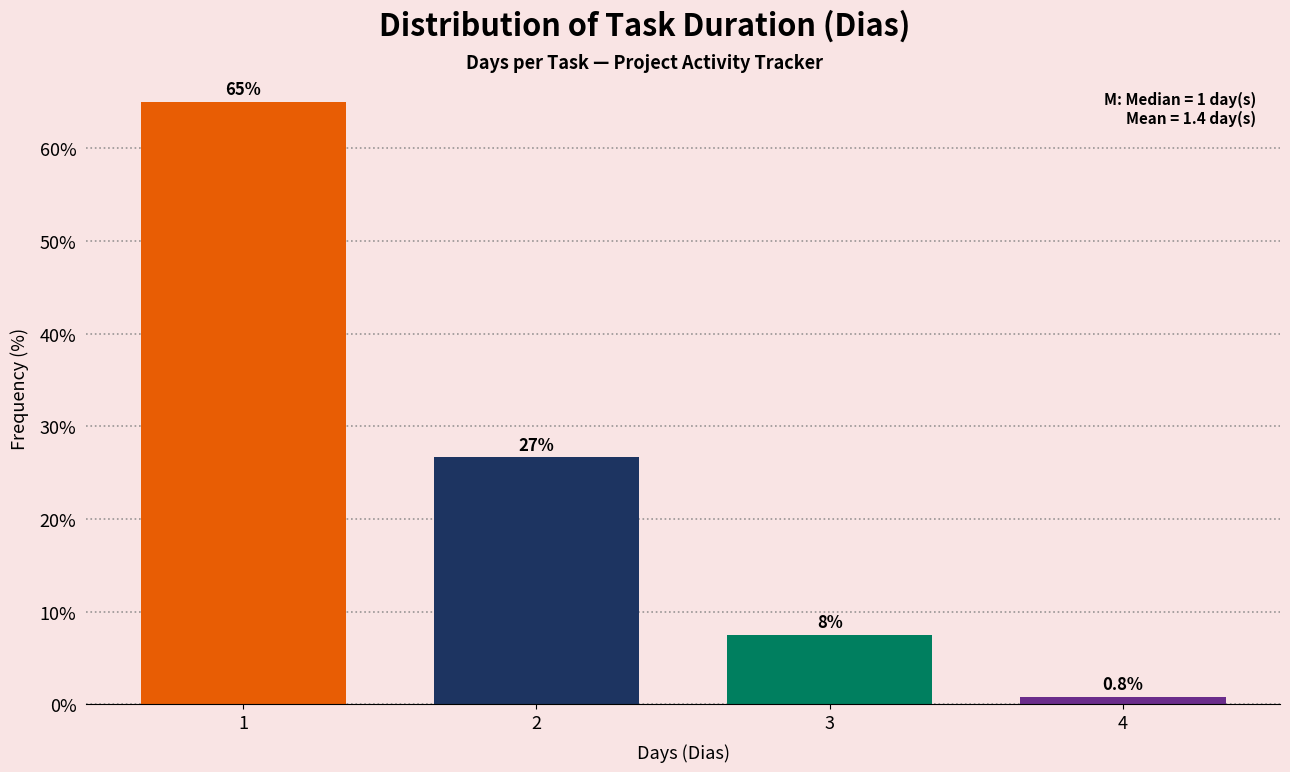

Reading right to left, transcribe all the data shown in this chart.

4=0.8	3=7.5	2=26.7	1=65.0